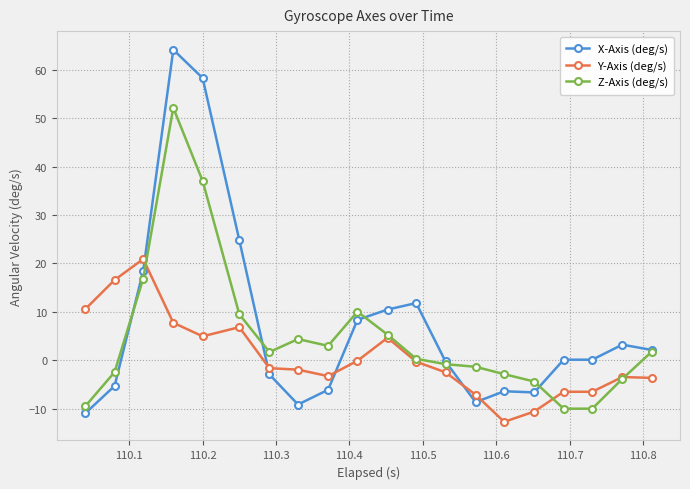

What is the maximum value shown in the chart?

64.2